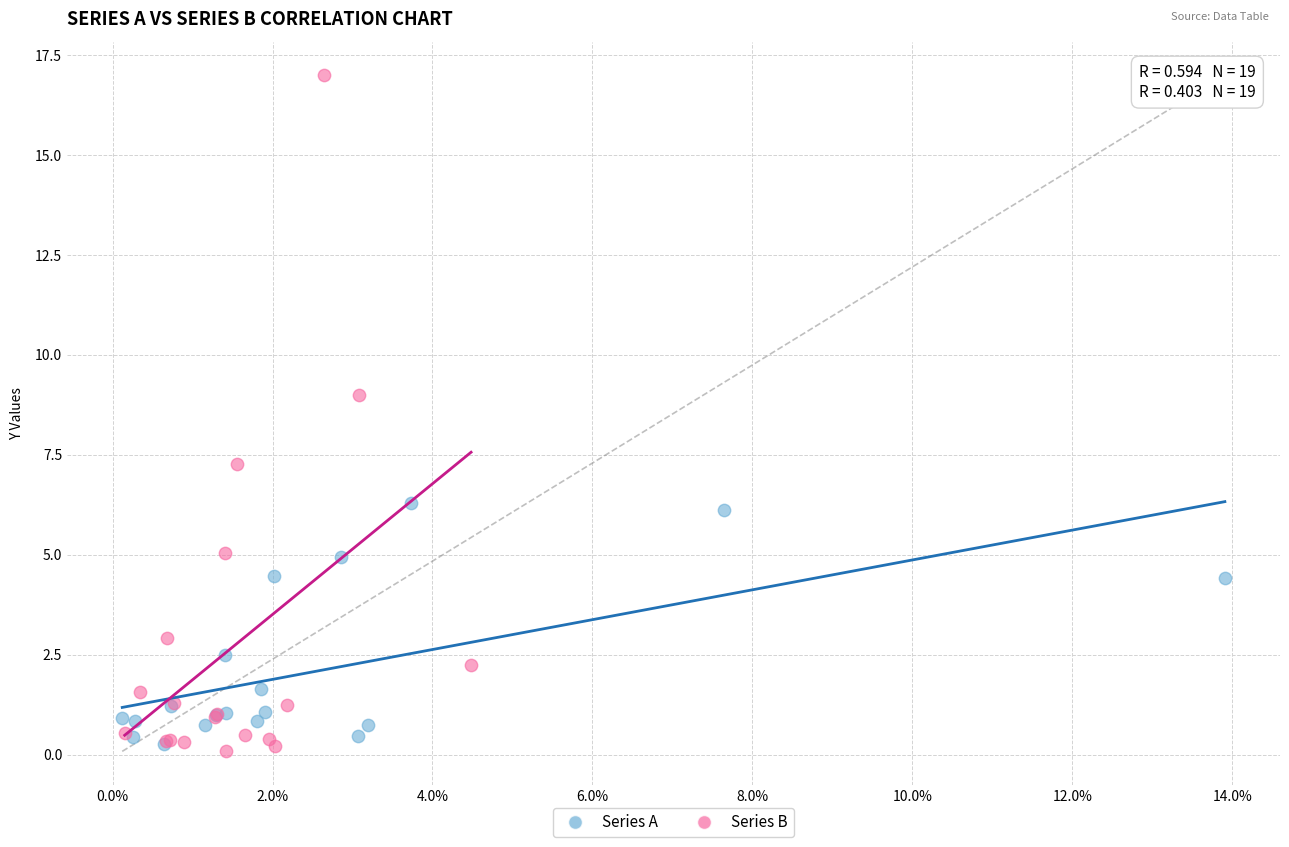

Which series reaches the maximum Y coordinate?

Series B